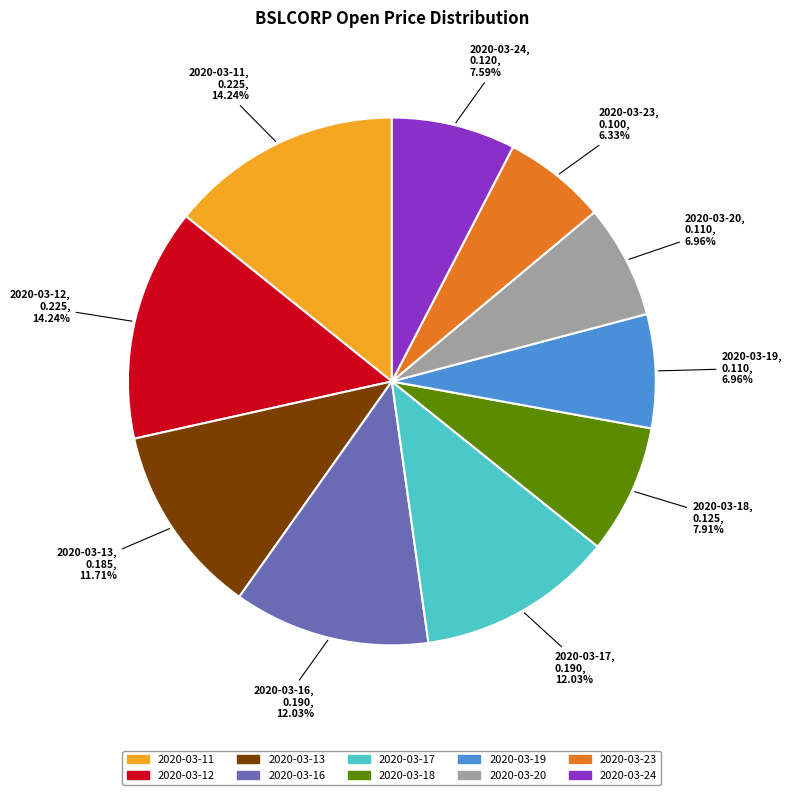

How many slices are in this pie chart?

10